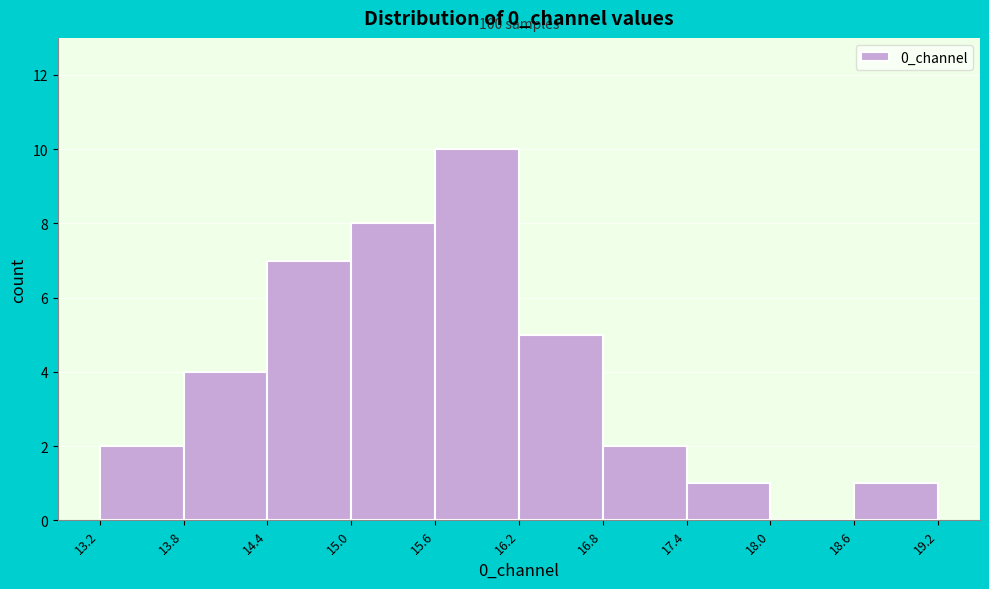

Which range on the x-axis has the tallest bar?

15.6 to 16.2